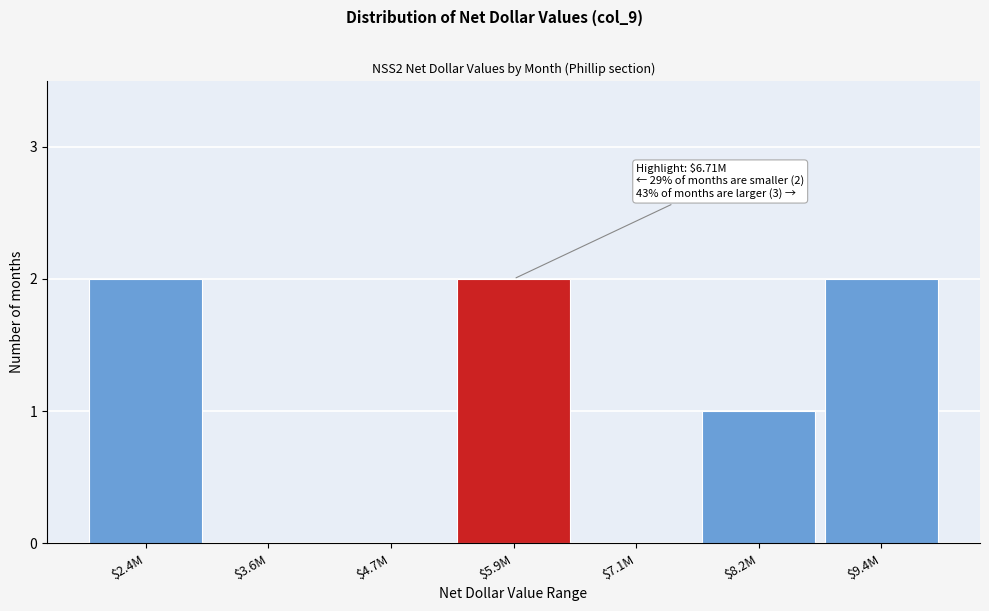

What is the sum of all values?

7